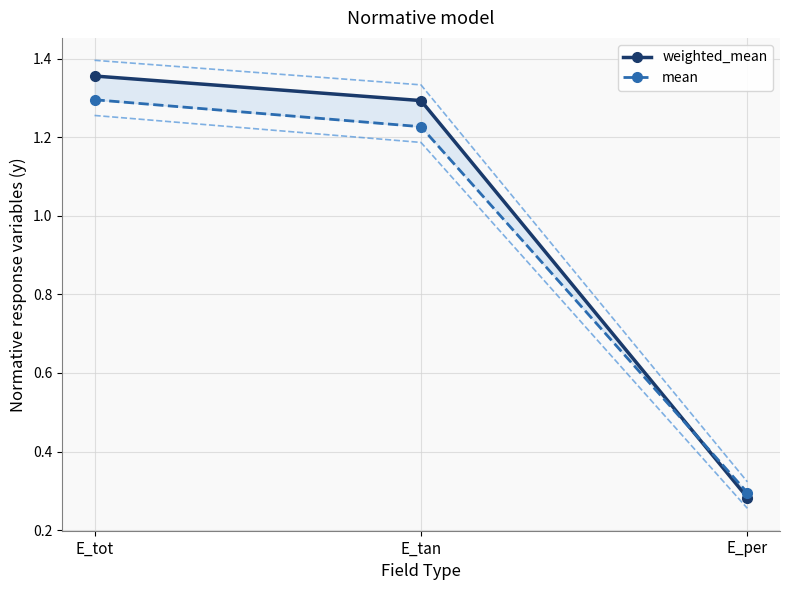

How many lines are shown in the chart?

2